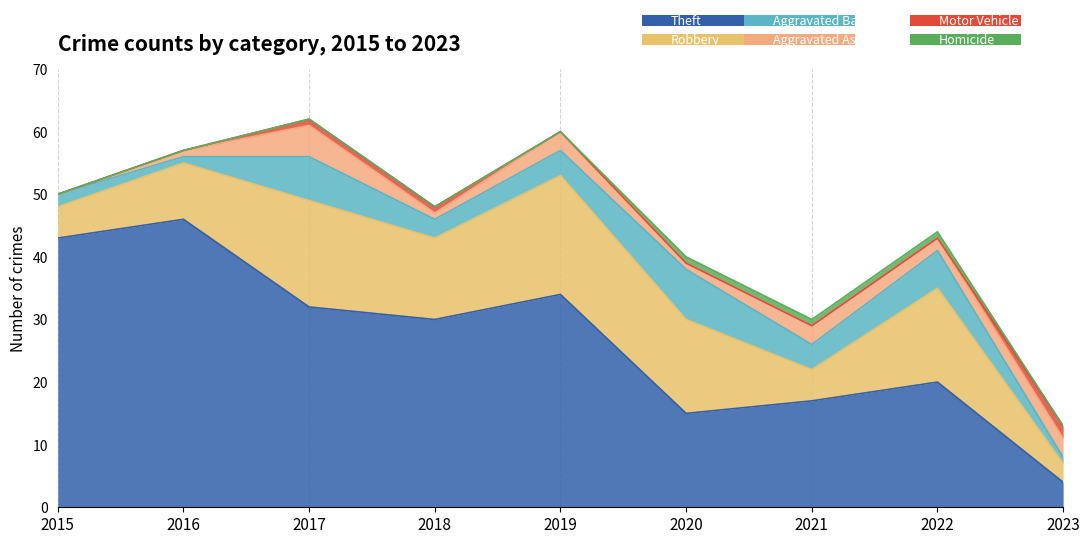

What is the sum of all Theft values?

241